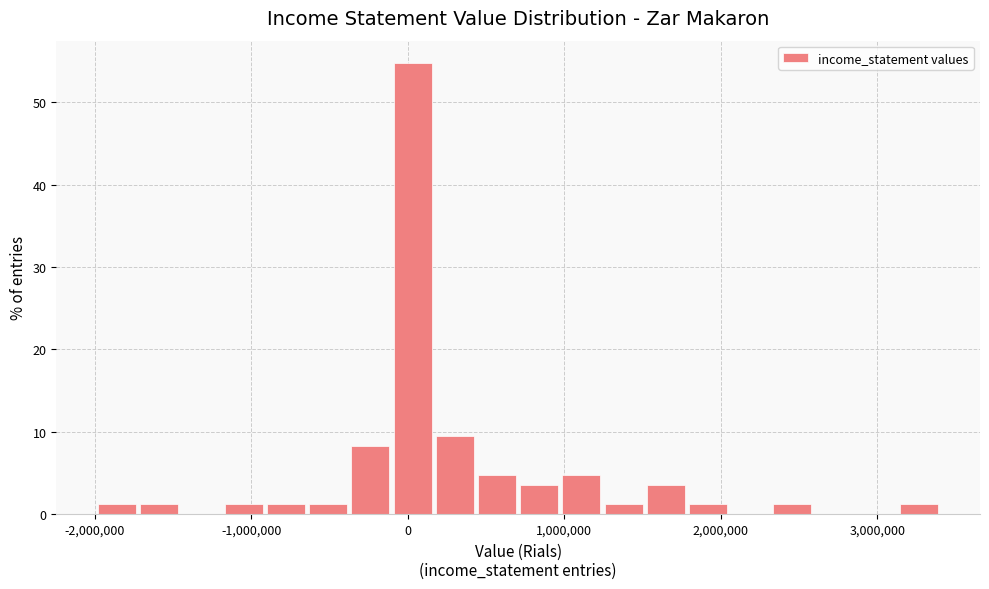

Around what value on the x-axis is the tallest bar? Give the approximate position of its centre, as read against the axis.

0